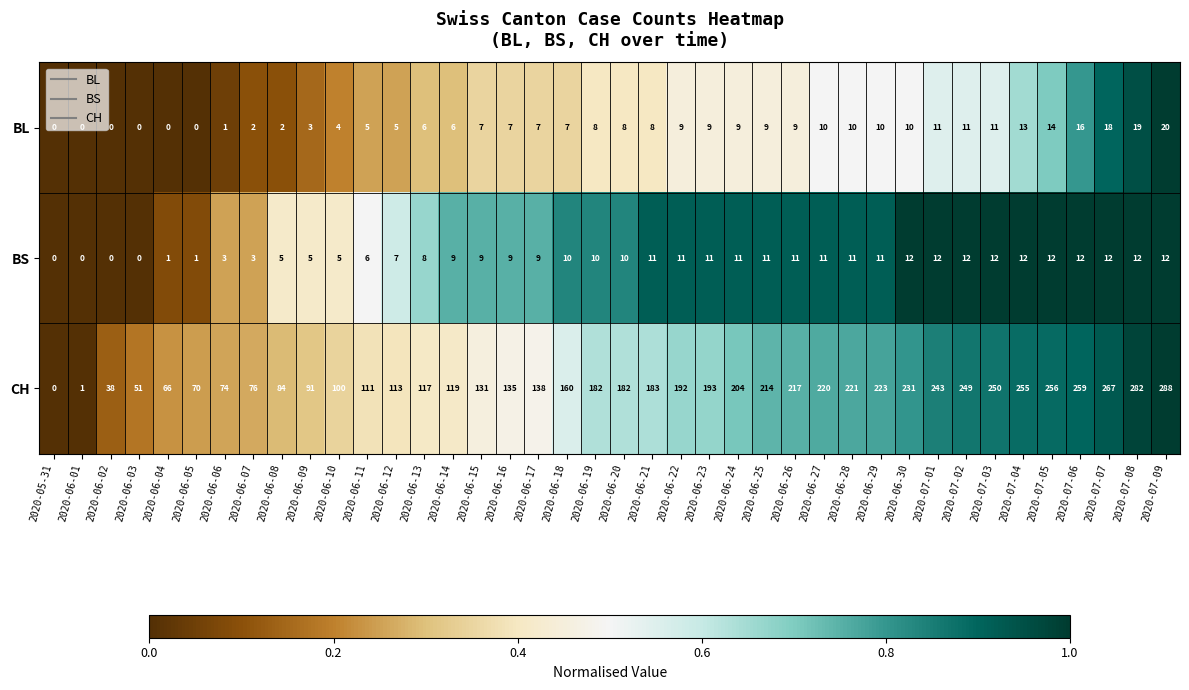

Which series has the largest total across all categories?

CH